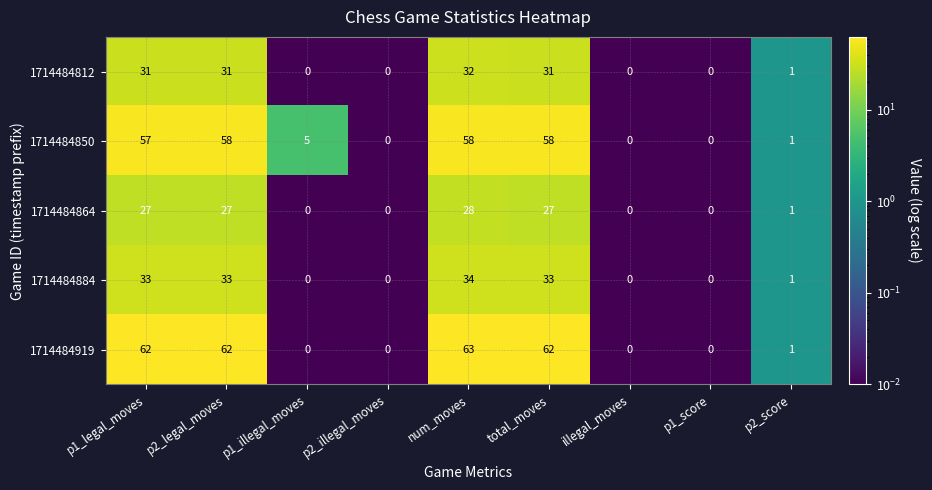

What is the greatest value displayed?

63